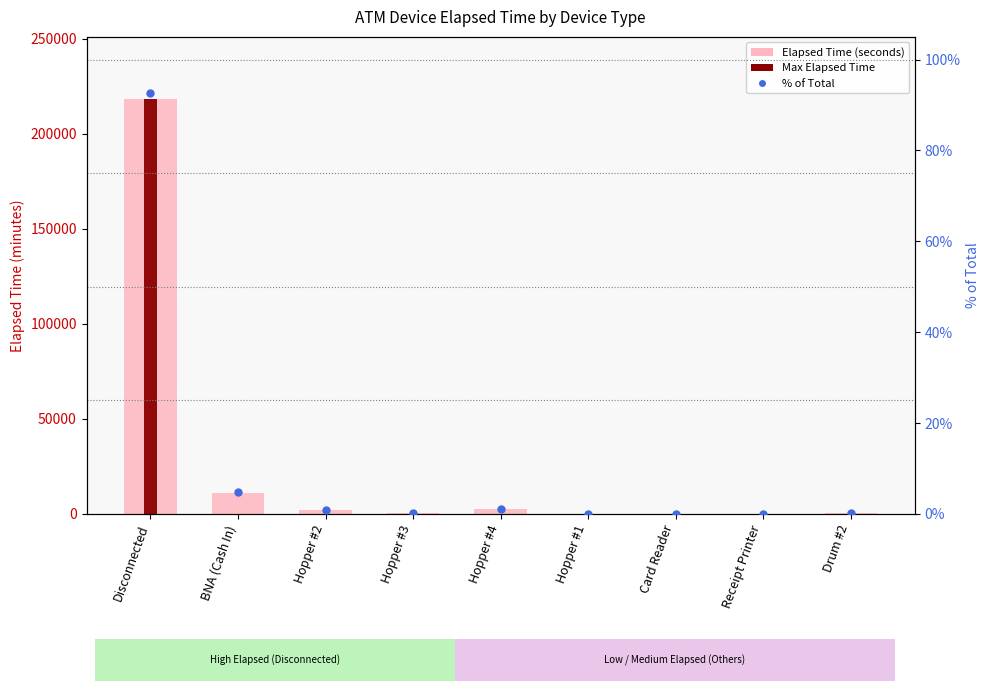

Which series changed the most between Disconnected and Drum #2?

Elapsed Time (seconds)